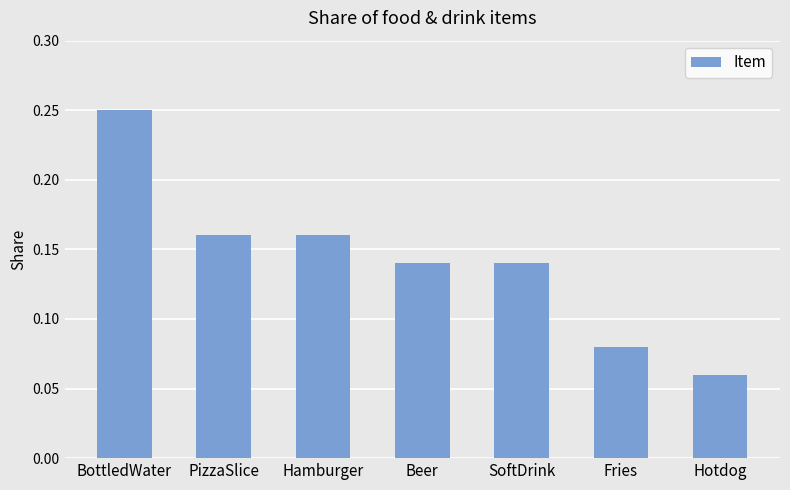

What position from the right is Fries?

2